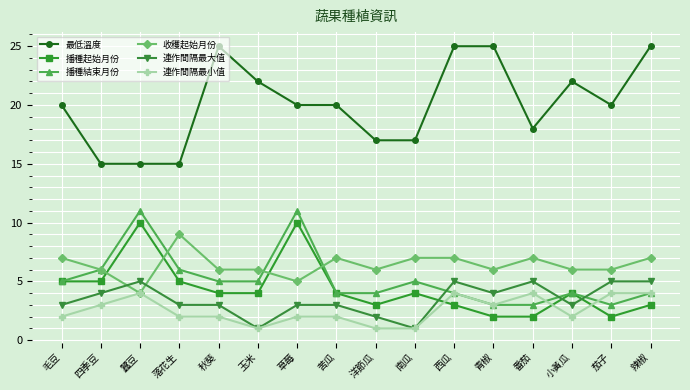

Where is the first local maximum for 播種結束月份?

蠶豆